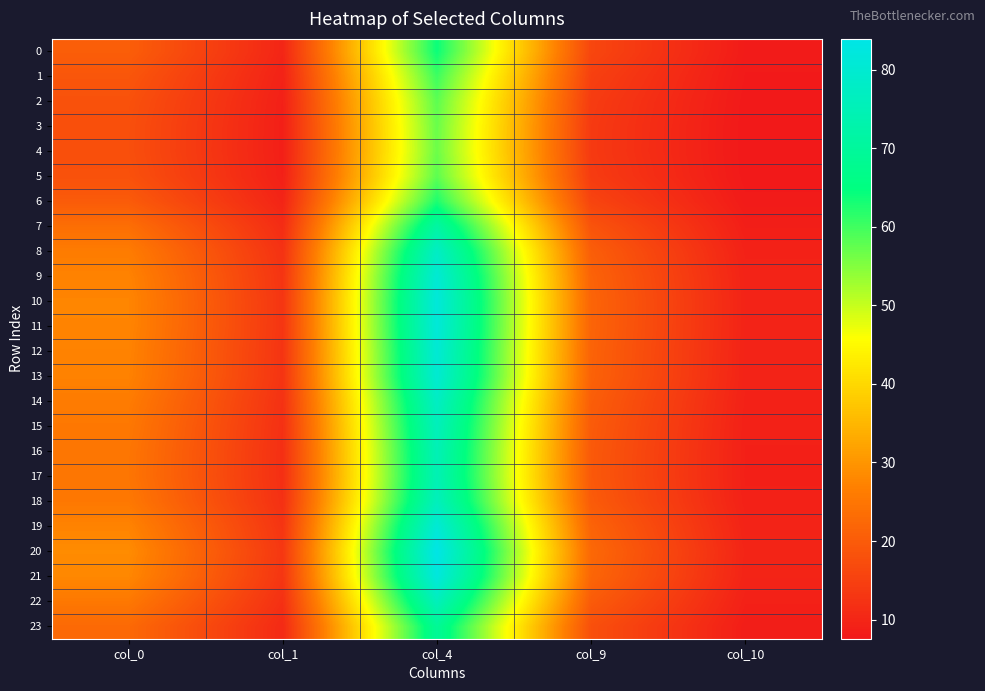

Which series has the widest spread of values?

20